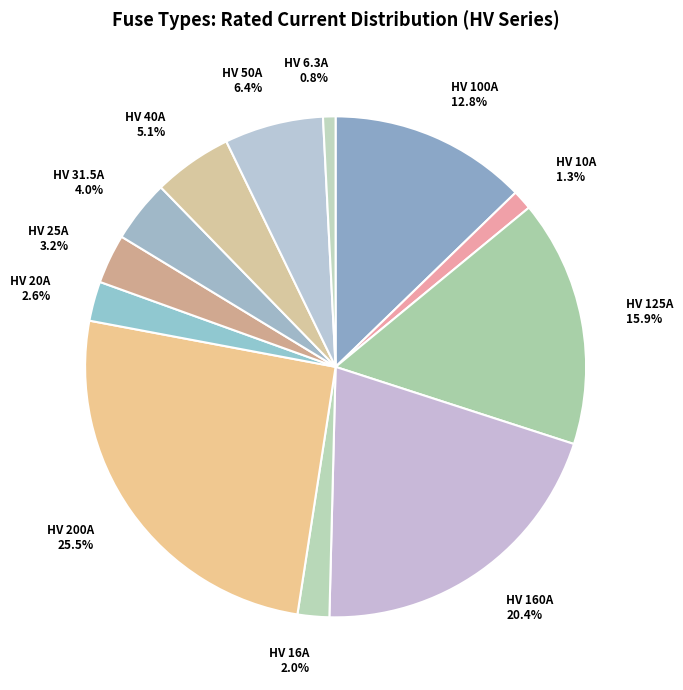

The HV 50A slice represents 12% of the pie. True or false?

False